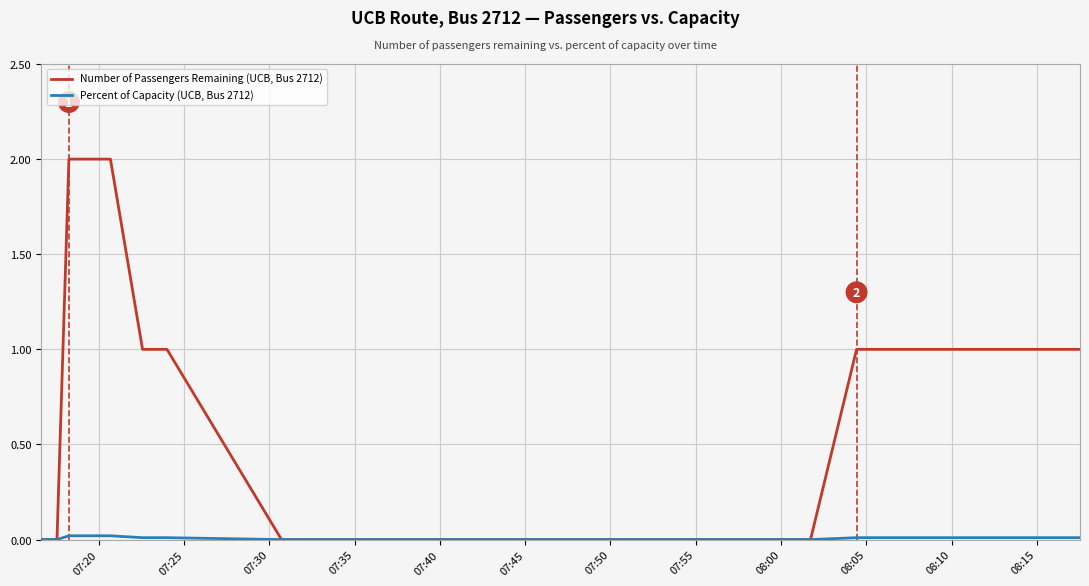

True or false: Percent of Capacity (UCB, Bus 2712) and Number of Passengers Remaining (UCB, Bus 2712) cross at least once.

False